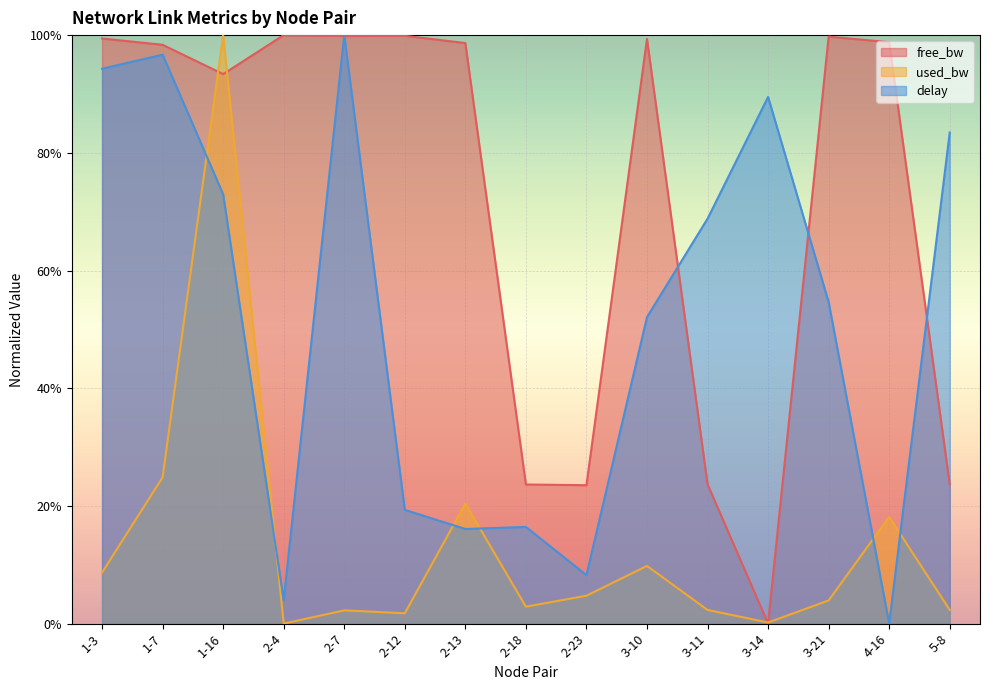

Is the value of delay at 4-16 greater than the value of free_bw at 3-21?

No